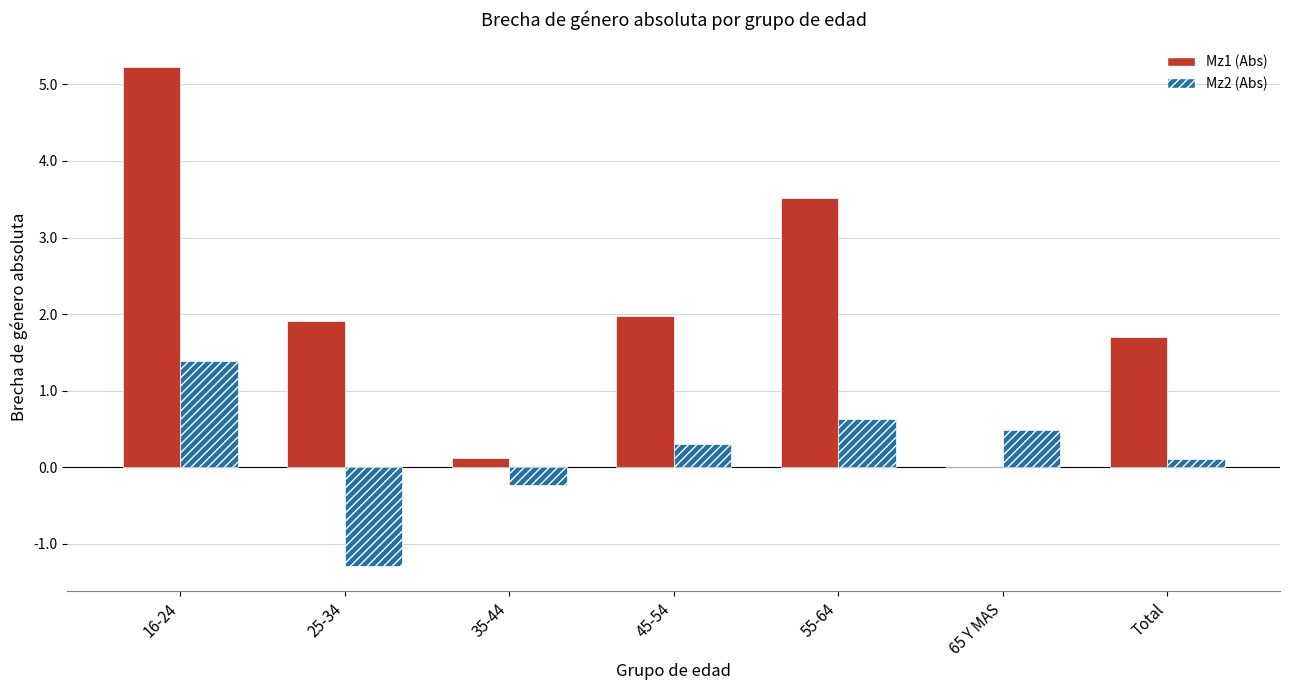

Are the bars grouped side by side (vs. stacked)?

Yes